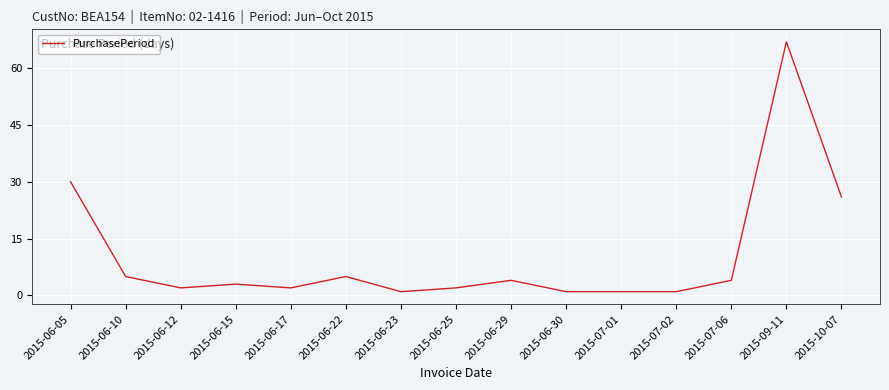

True or false: the data shows 1 at 2015-07-02.

True